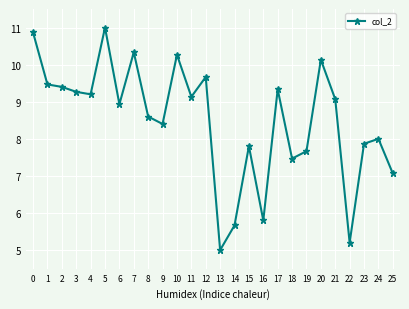

List the labels in order of value, smallest first.

13, 22, 14, 16, 25, 18, 19, 15, 23, 24, 9, 8, 6, 21, 11, 4, 3, 17, 2, 1, 12, 20, 10, 7, 0, 5